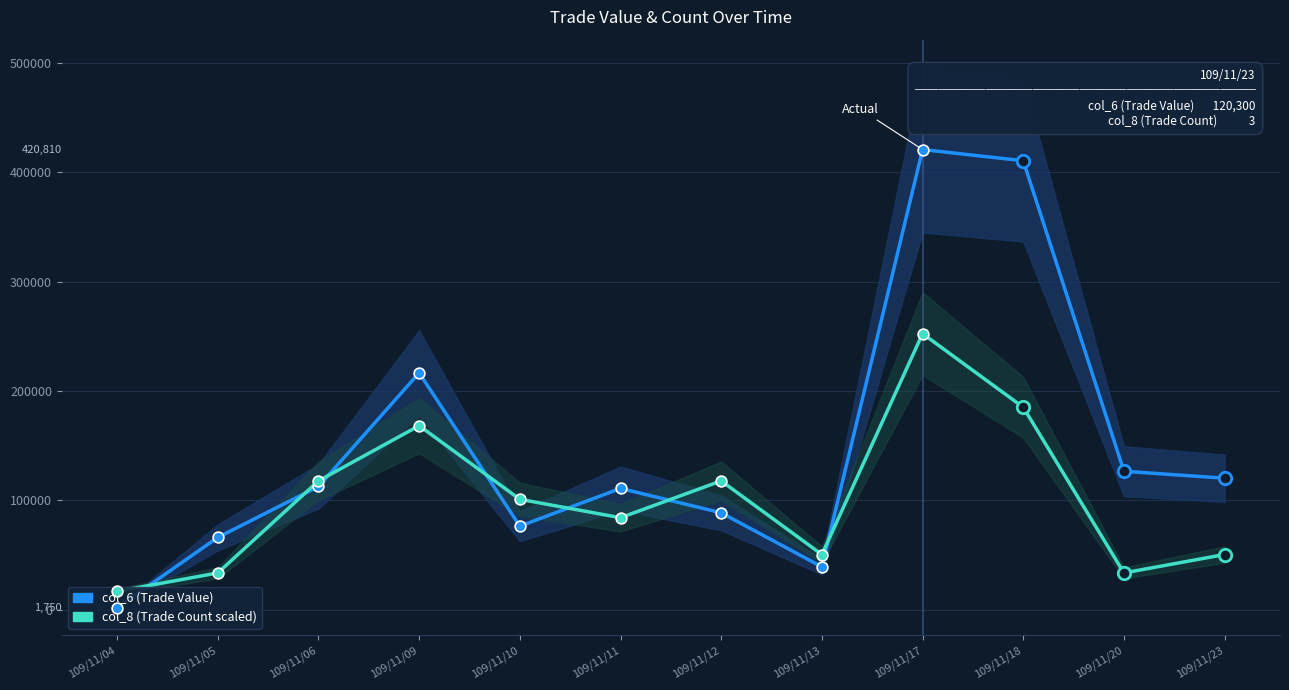

Which series reaches the minimum Y coordinate?

col_6 (Trade Value)